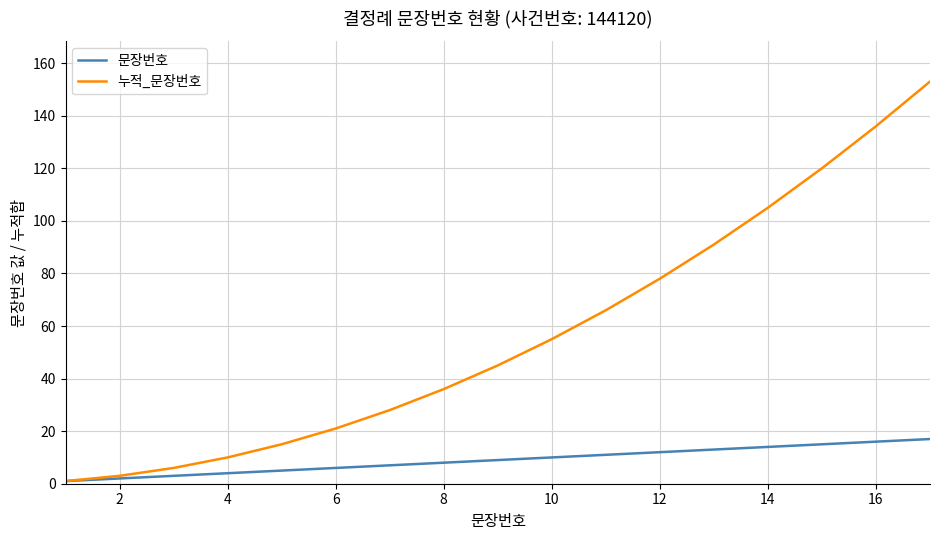

Rank the series by their average value, from lowest to highest.

문장번호, 누적_문장번호